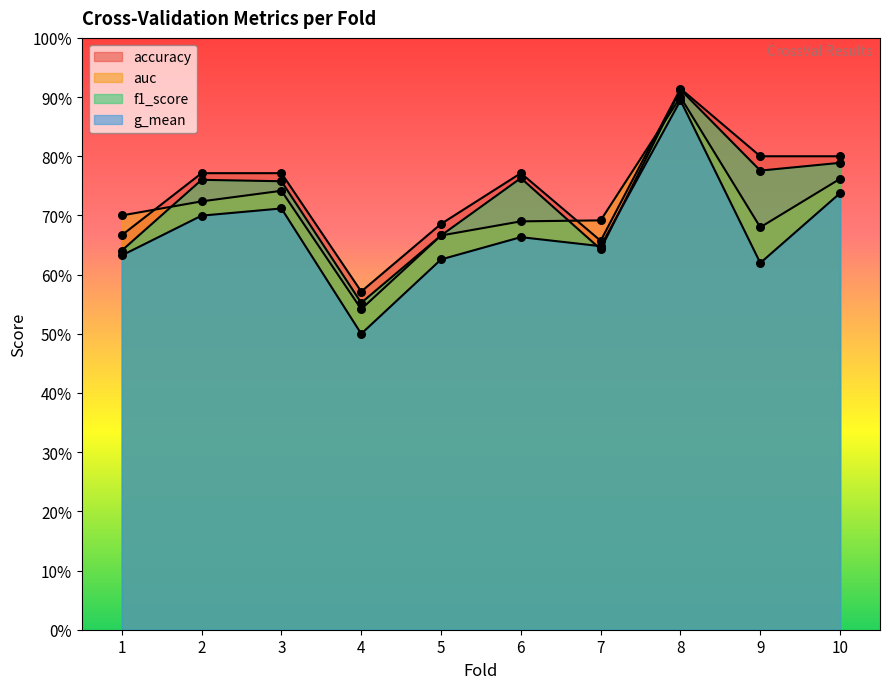

At which category is the sum across all series the highest?

8